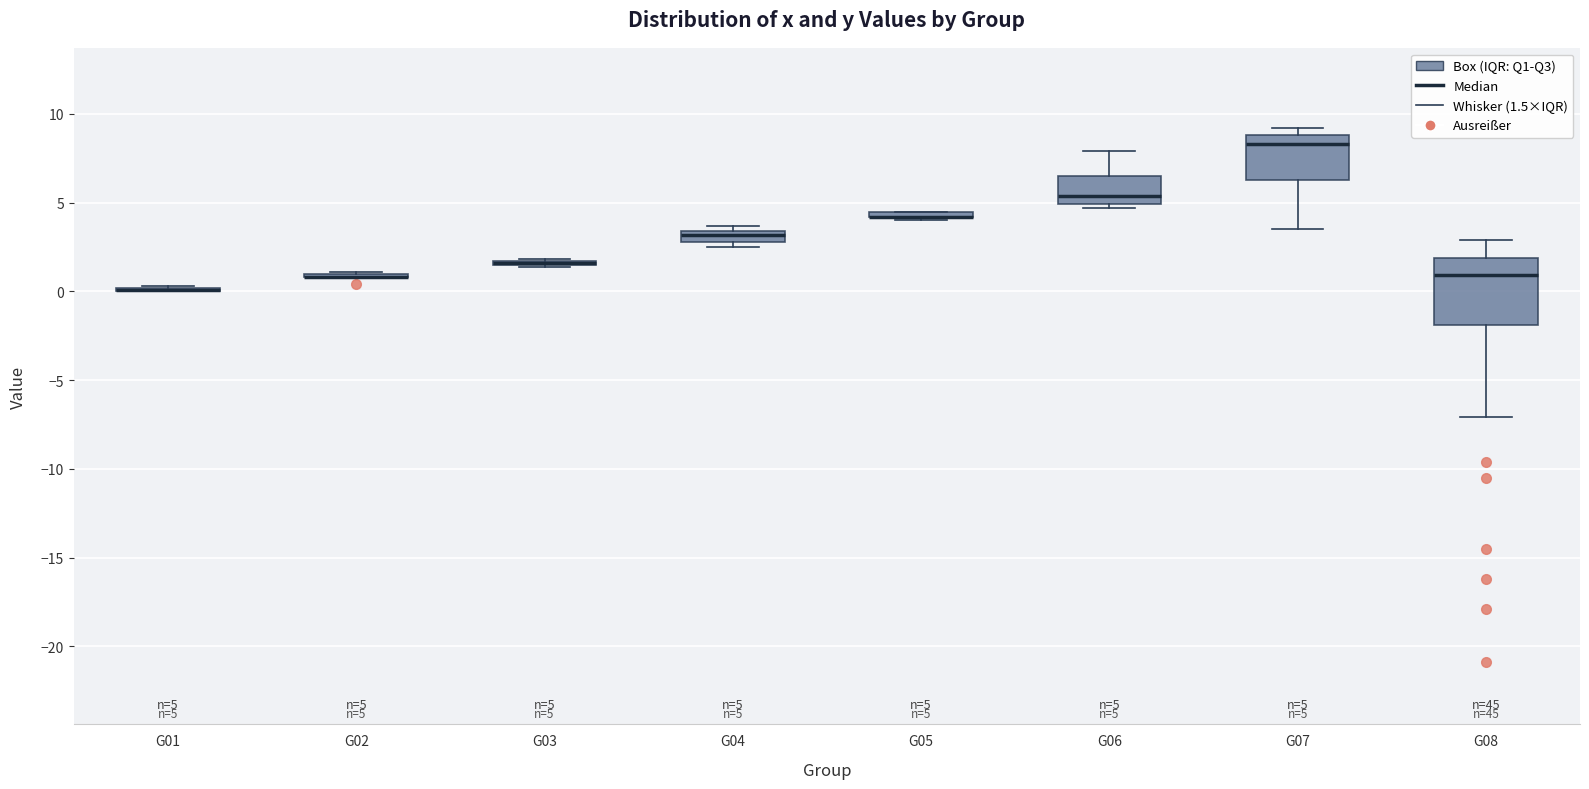

Which box is the tallest, from its lower edge to its upper edge?

G08